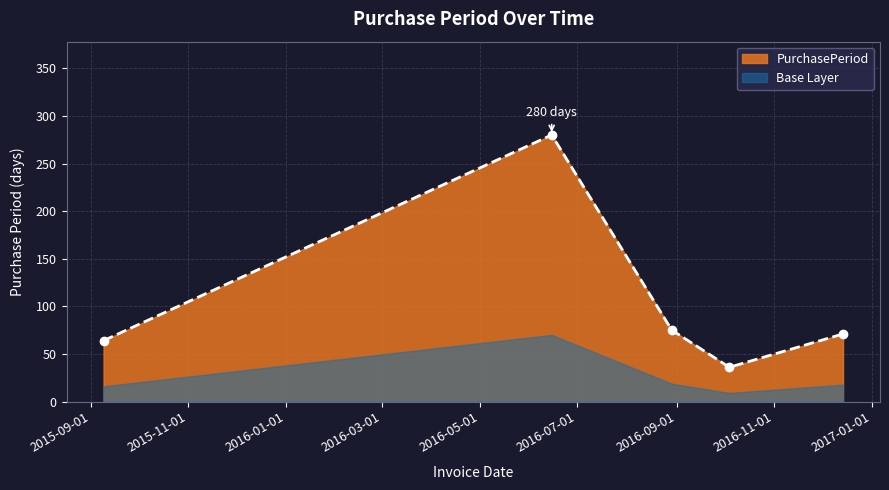

What is the difference between the maximum and second lowest values?

216